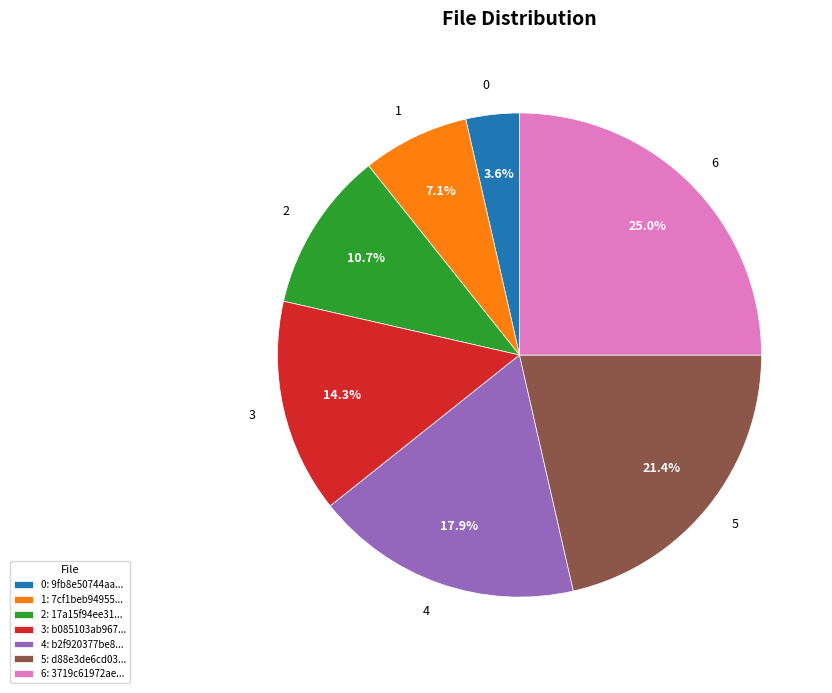

Does any single category account for the majority?

No